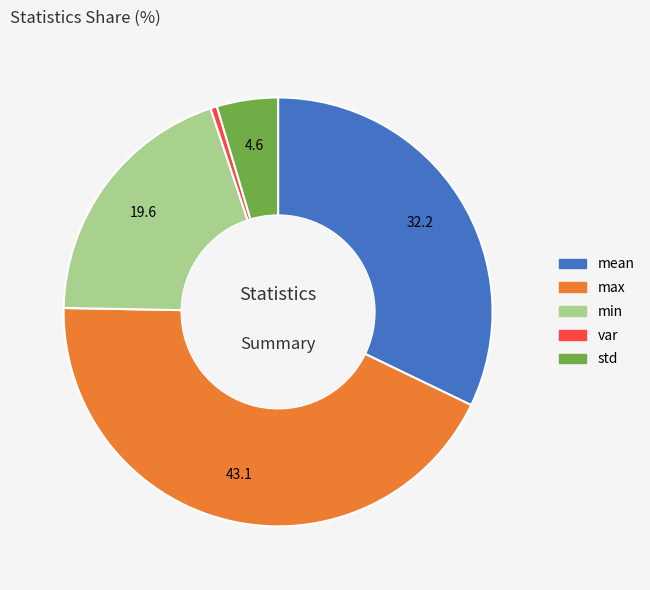

True or false: max accounts for 43% of the total.

True